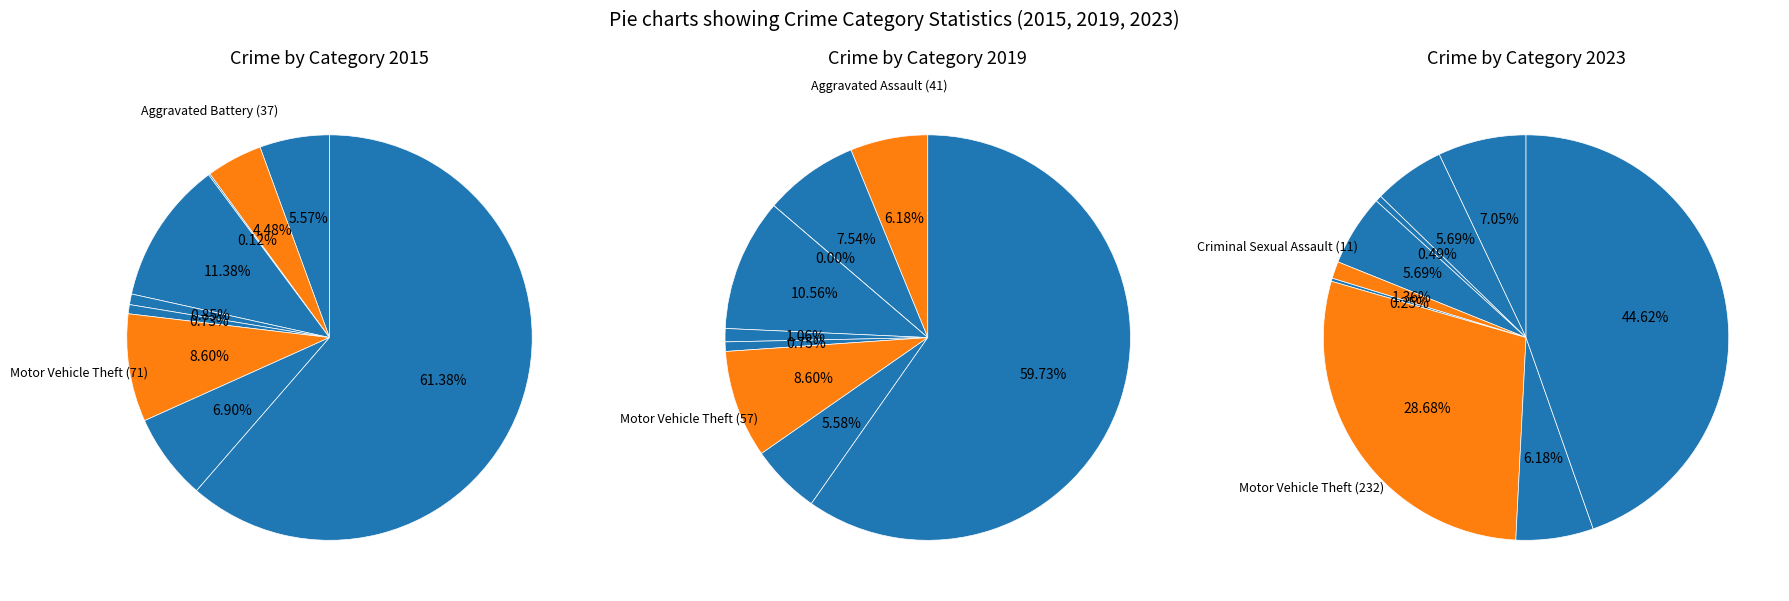

How much of the chart is everything except Criminal Sexual Assault?

98.6%